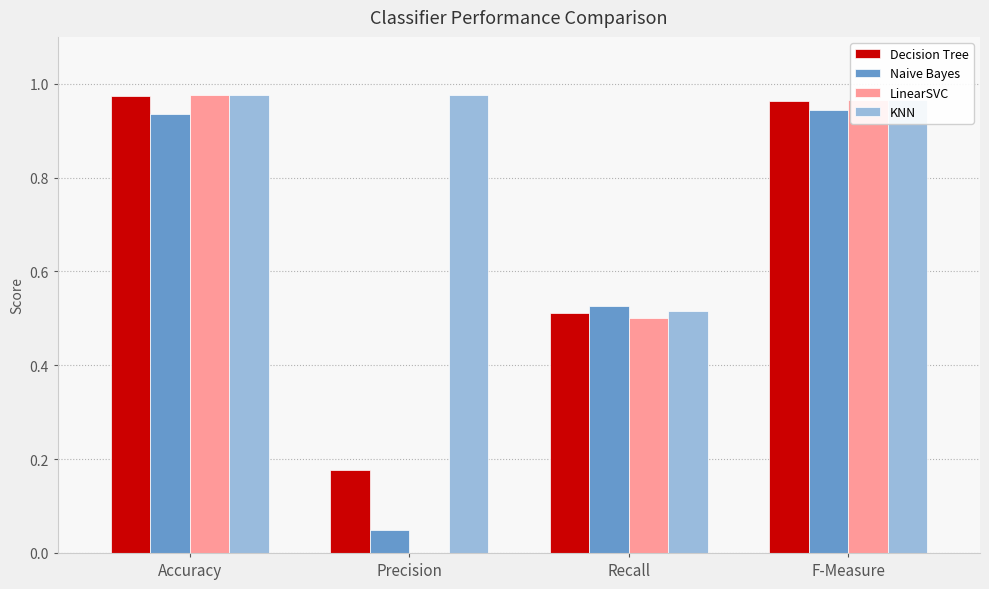

What is the sum of the Decision Tree values at F-Measure and Accuracy?

1.9